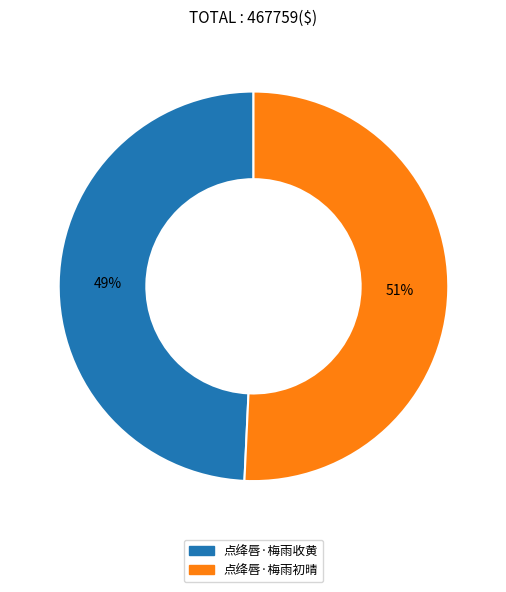

To the nearest percent, what is the combined percentage of 点绛唇·梅雨收黄 and 点绛唇·梅雨初晴?

100%